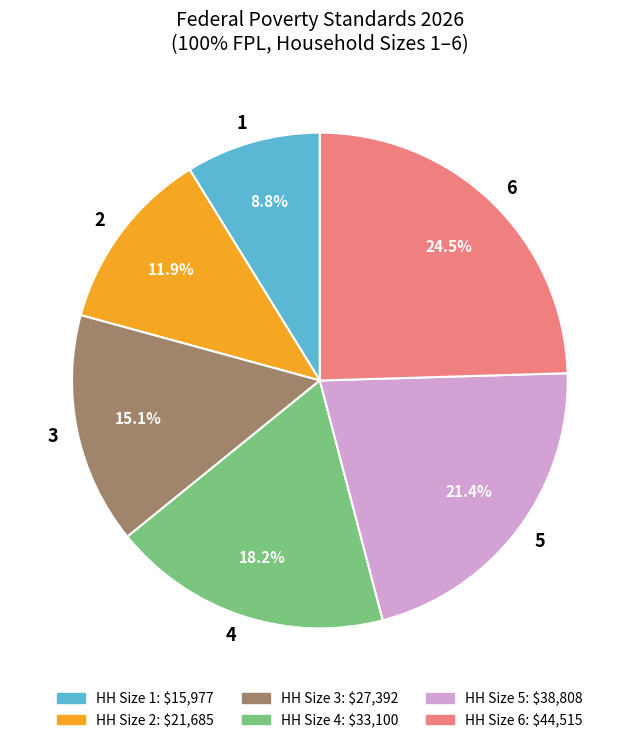

Is 3 the majority of the pie?

No